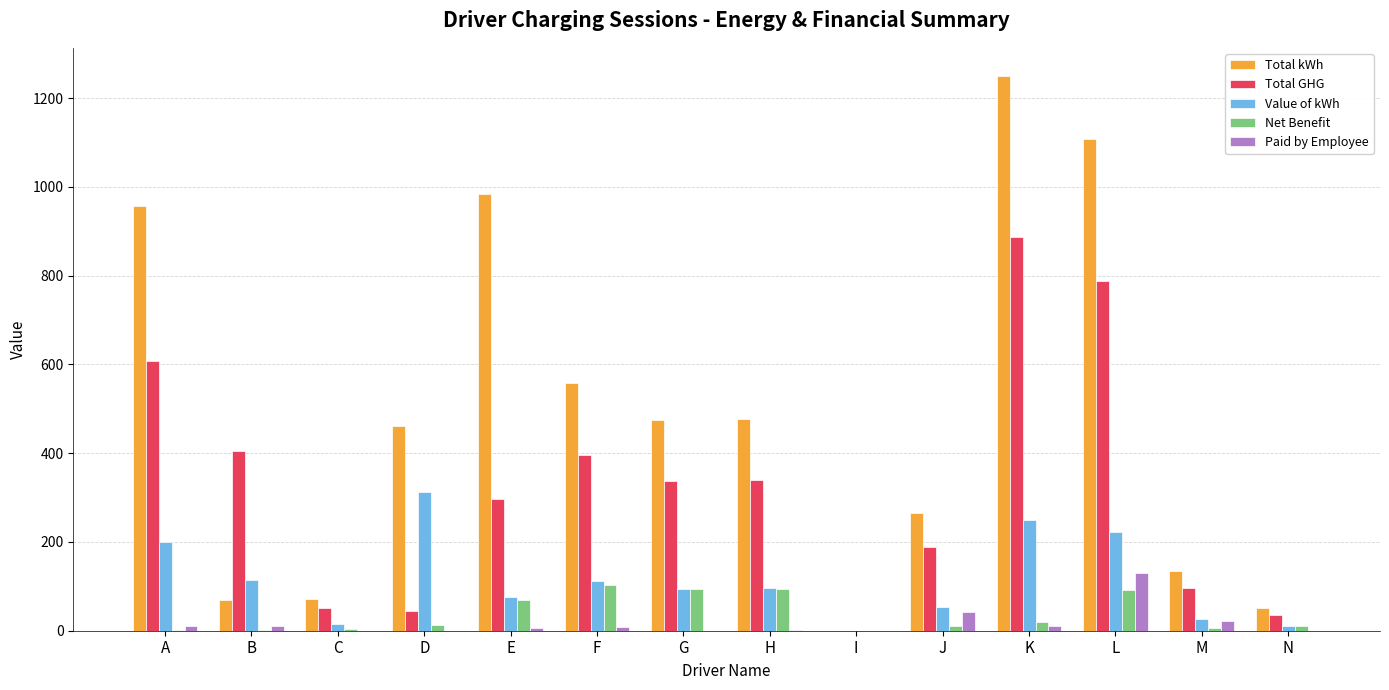

Where is Total kWh nearest to the value 625?

F